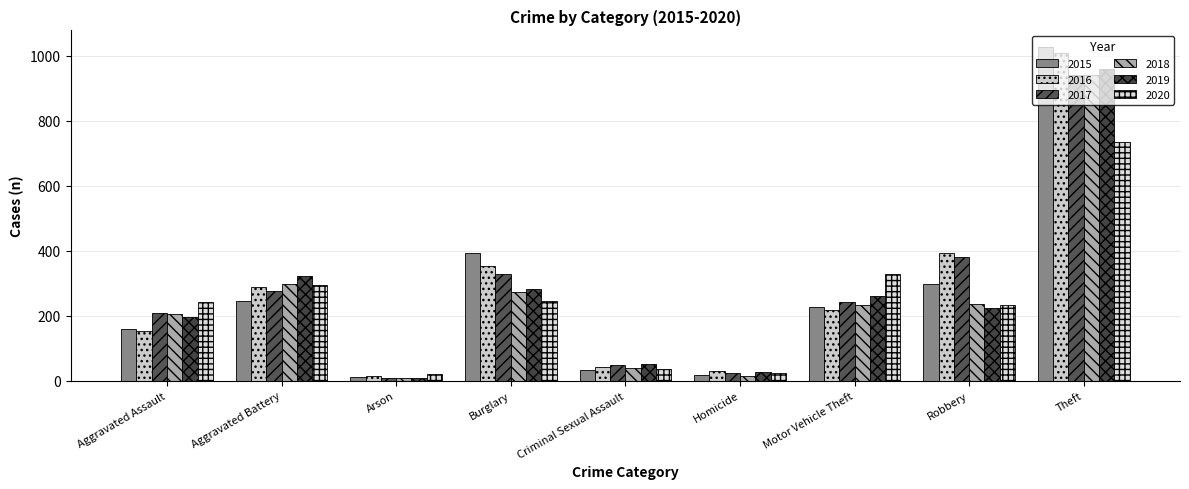

True or false: 2015 has a value of 19 at Arson.

False